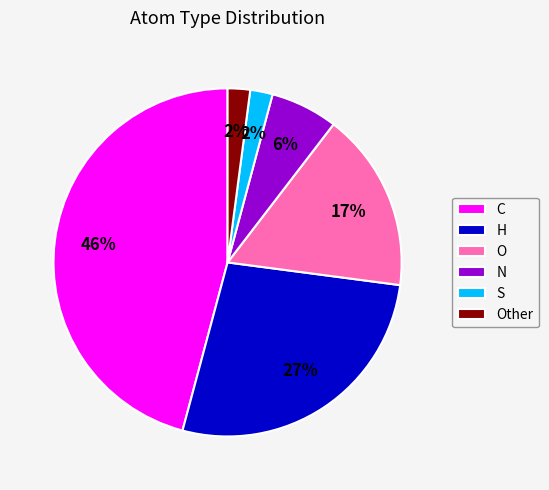

The N slice represents 12% of the pie. True or false?

False